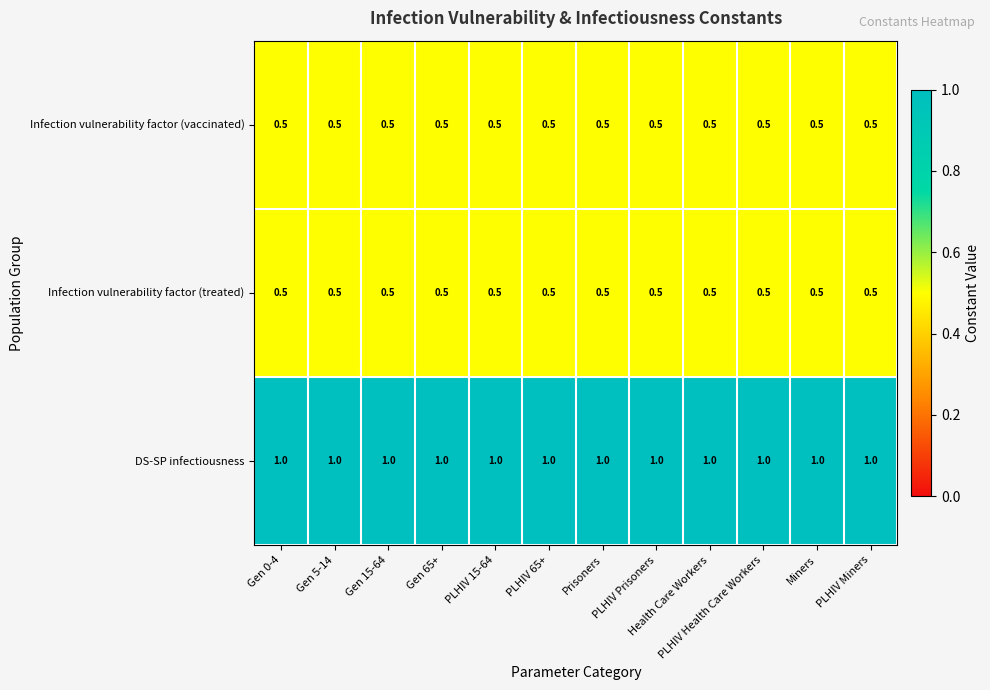

What is the difference between the highest and lowest values at PLHIV 15-64?

0.5